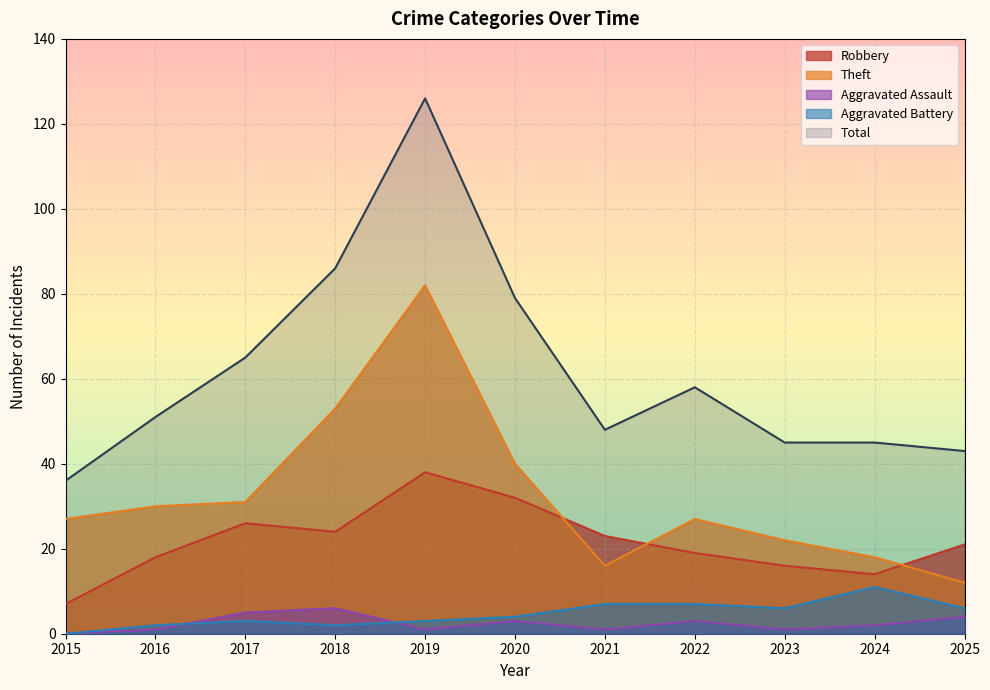

Is the value of Robbery at 2018 greater than the value of Aggravated Battery at 2020?

Yes